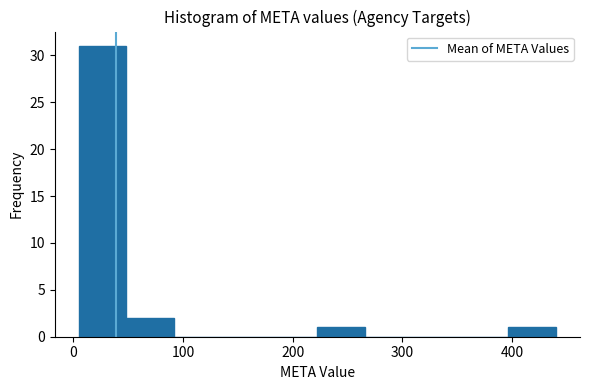

Reading left to right, list every bar in this chart as the range it spans on the x-axis followed by its height. Neither the bar edges nor the heights are printed on the chart, so give them approximately, as read against the axes.

10 to 50: 31
50 to 90: 2
90 to 140: 0
140 to 180: 0
180 to 220: 0
220 to 270: 1
270 to 310: 0
310 to 350: 0
350 to 400: 0
400 to 440: 1